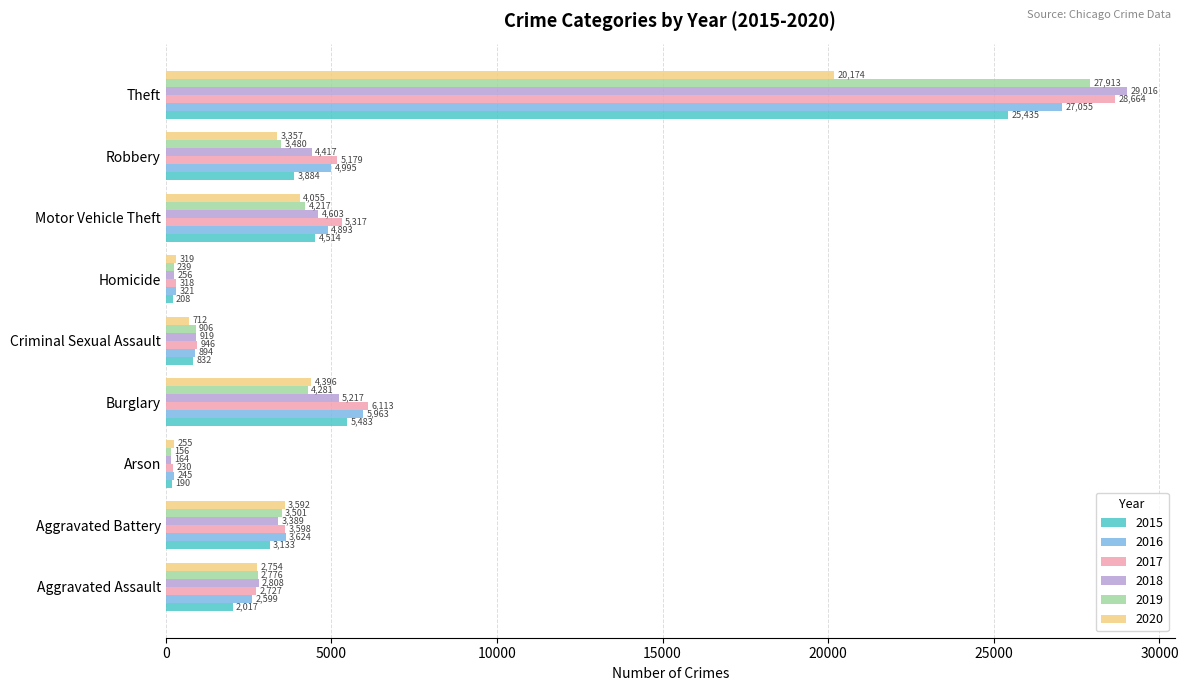

At which category is the sum across all series the highest?

Theft